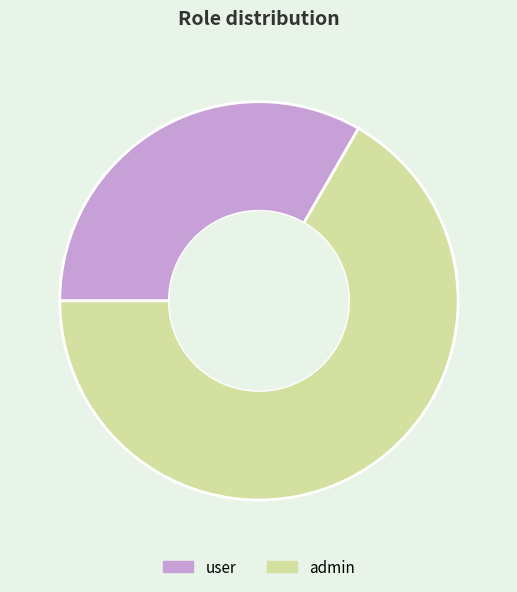

Rank the categories by value from lowest to highest.

user, admin